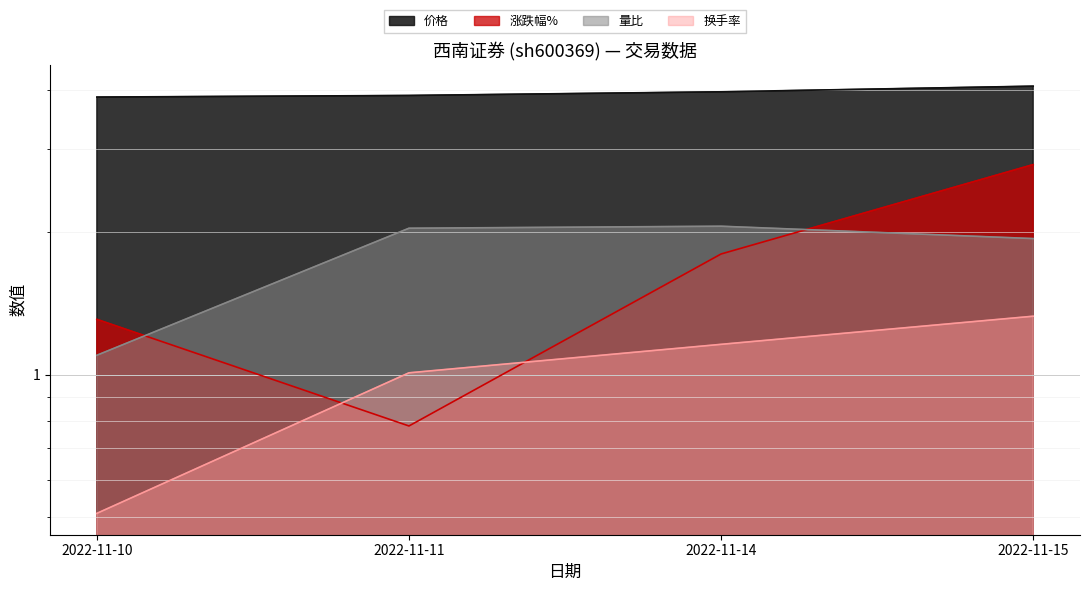

Which label corresponds to the smallest value in the chart?

2022-11-10